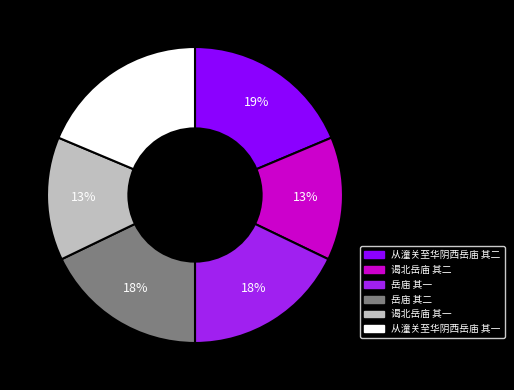

Between 谒北岳庙 其二 and 岳庙 其二, which is larger?

岳庙 其二